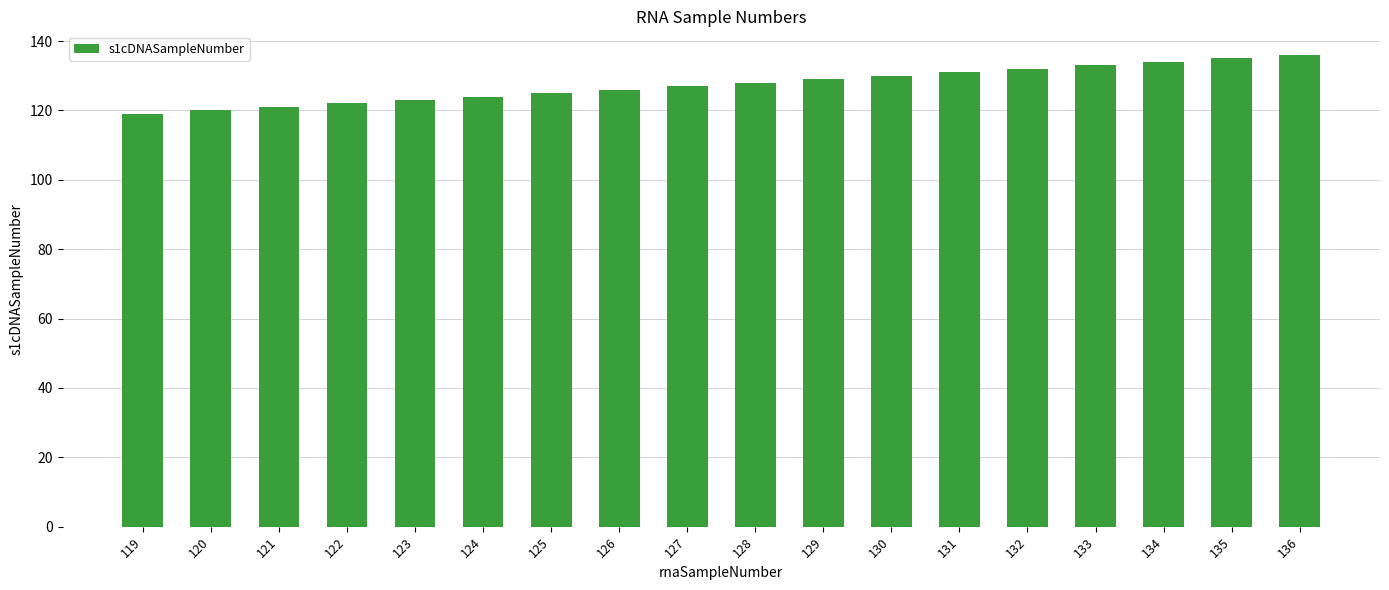

True or false: the data shows 136 at 136.

True